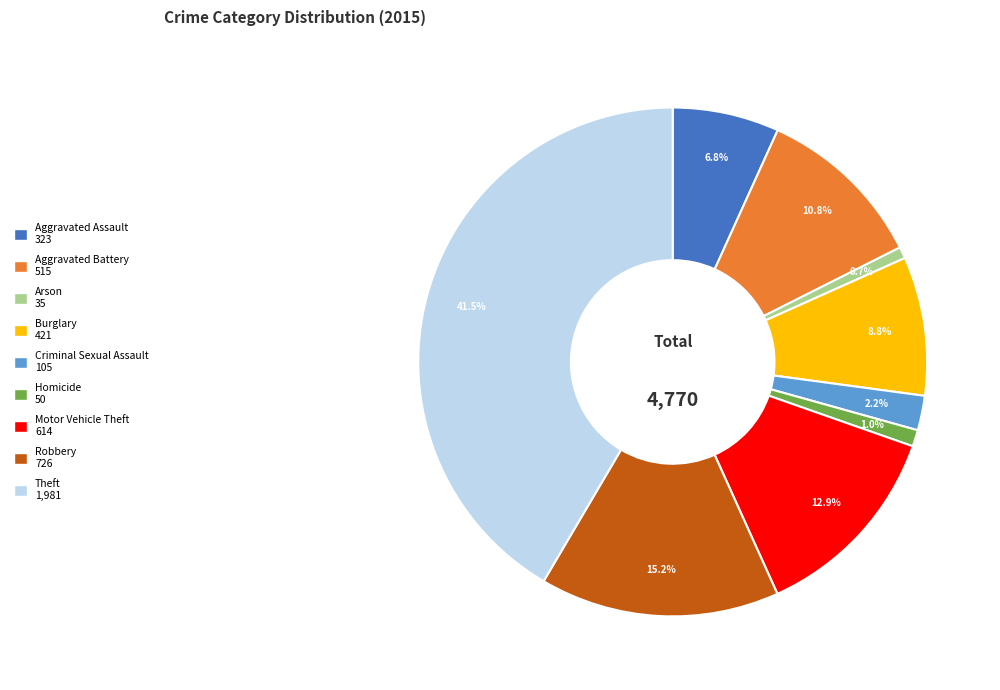

What is the largest slice in the pie chart?

Theft